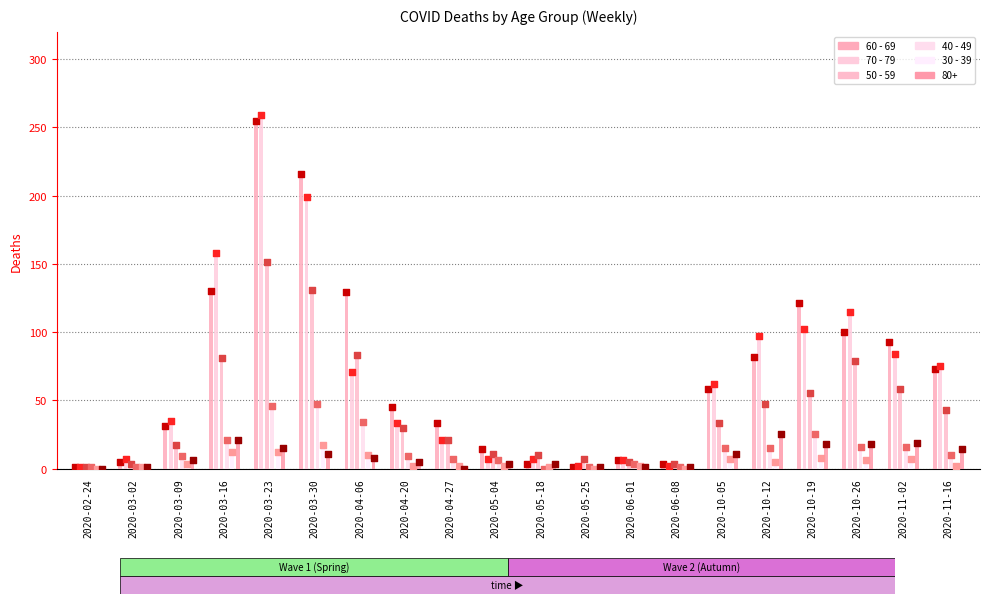

What is the total value across all series at 2020-10-26?

316